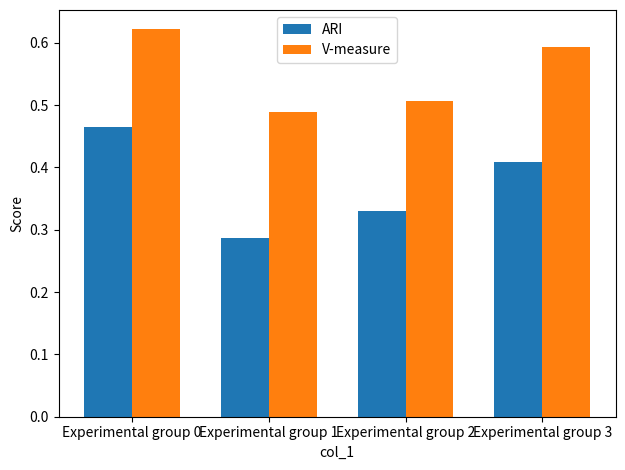

Between Experimental group 1 and Experimental group 3, which series saw the biggest shift?

ARI